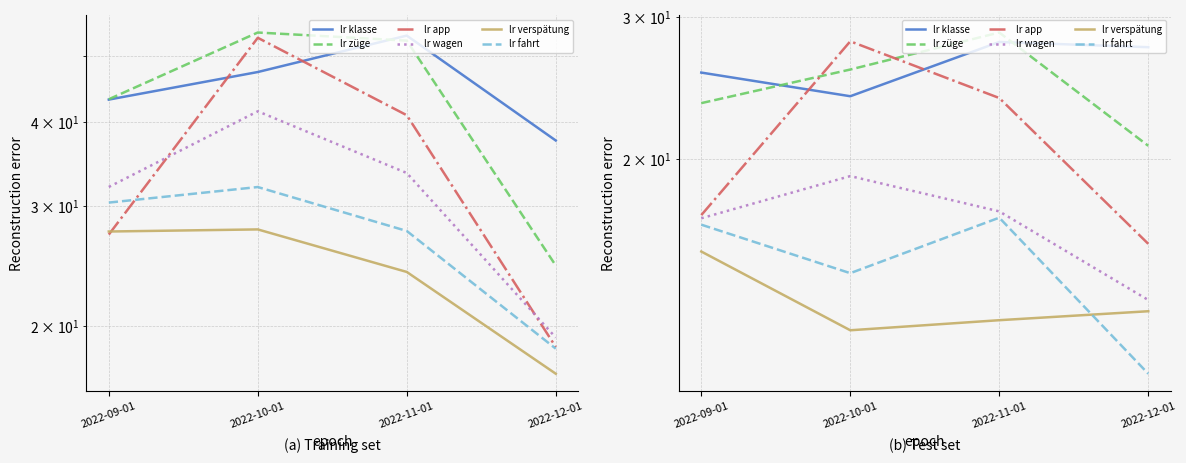

How many lines are shown in the chart?

6